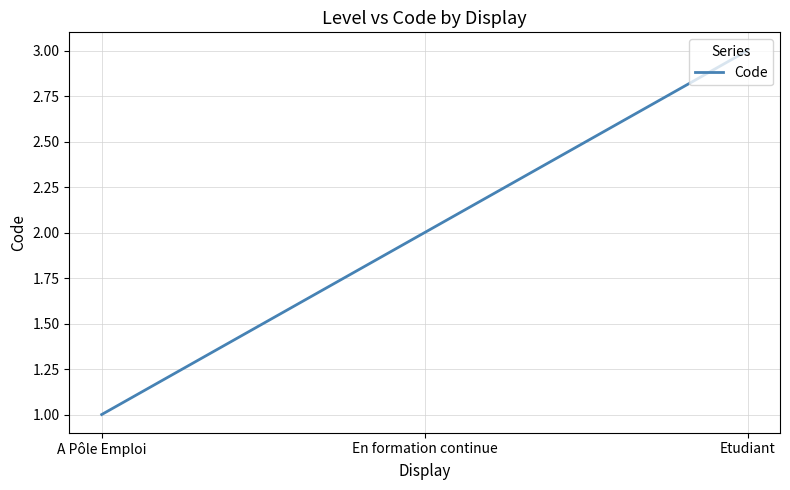

At which category does the chart reach its minimum across all series?

A Pôle Emploi